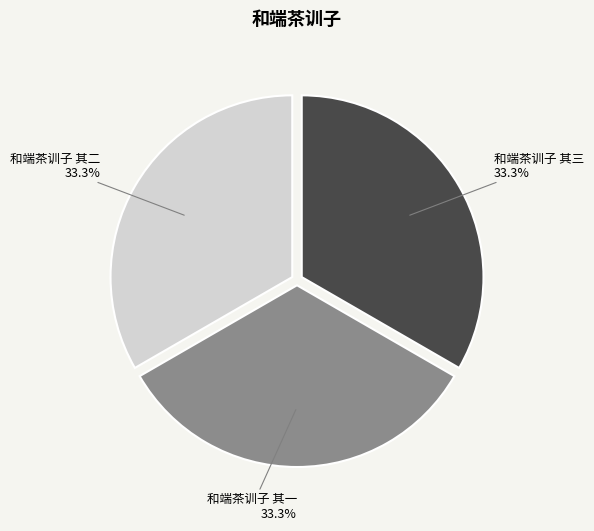

Is there a majority slice in this chart?

No